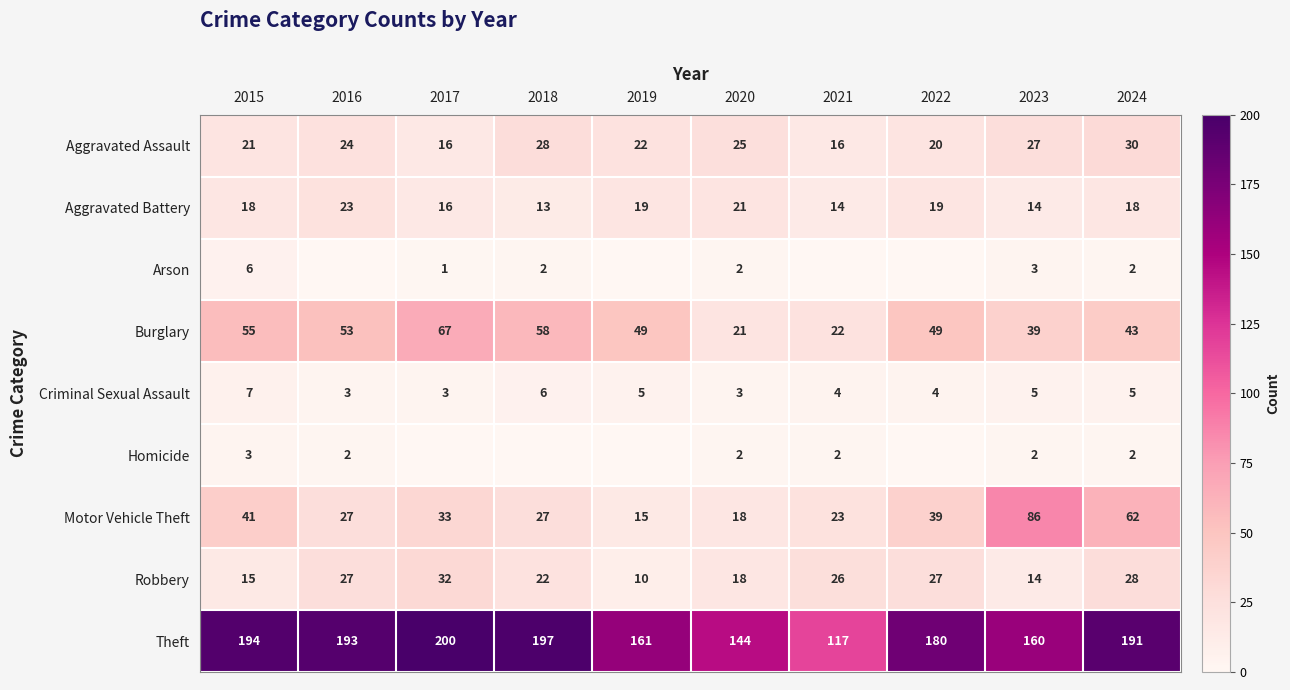

What is the average value of the Aggravated Assault series?

23